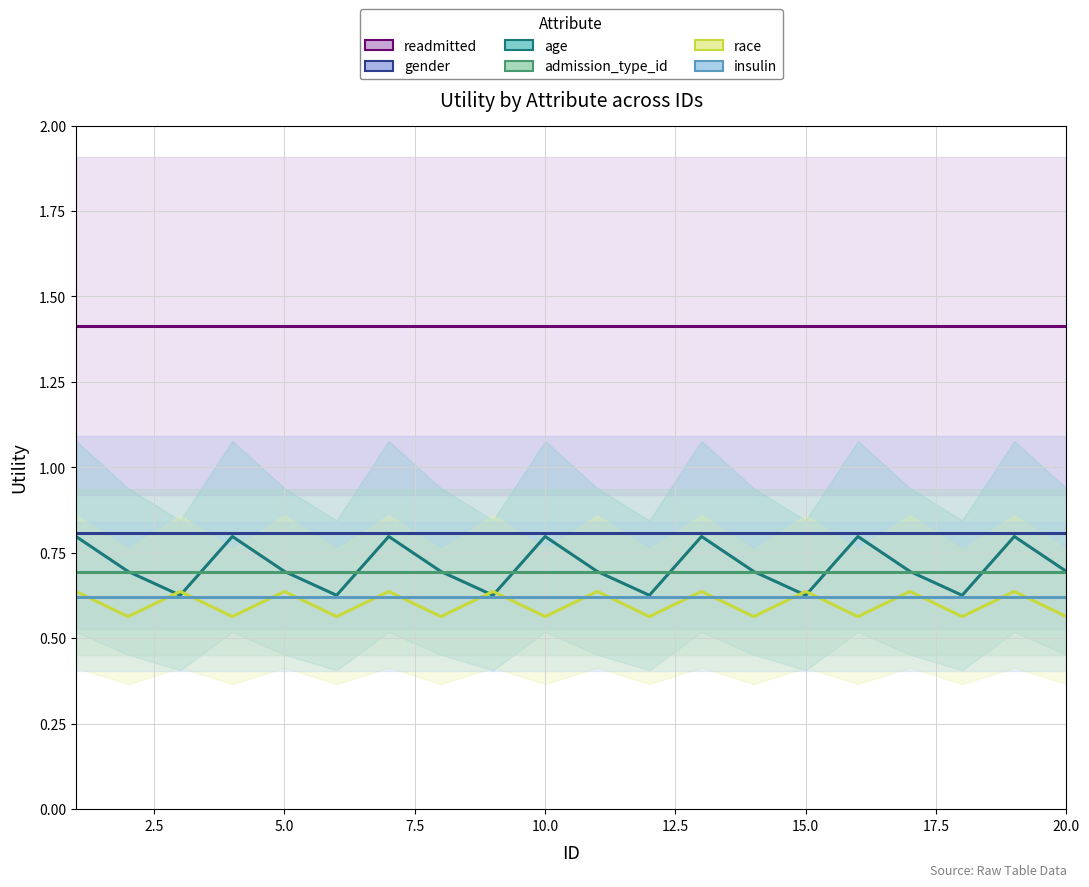

What is the total value across all series at 15.0?

4.8